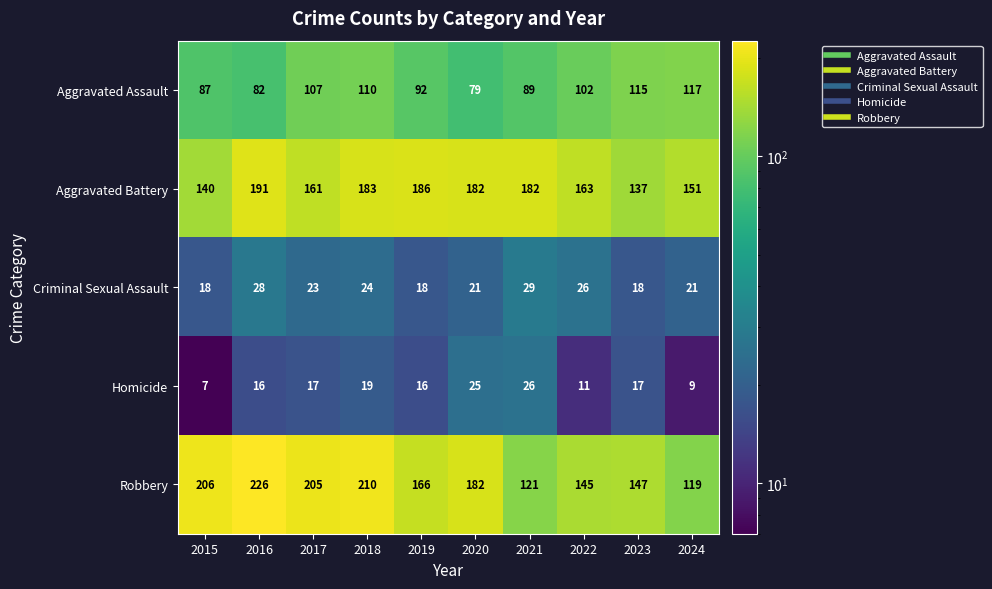

Which series changed the most between 2022 and 2023?

Aggravated Battery